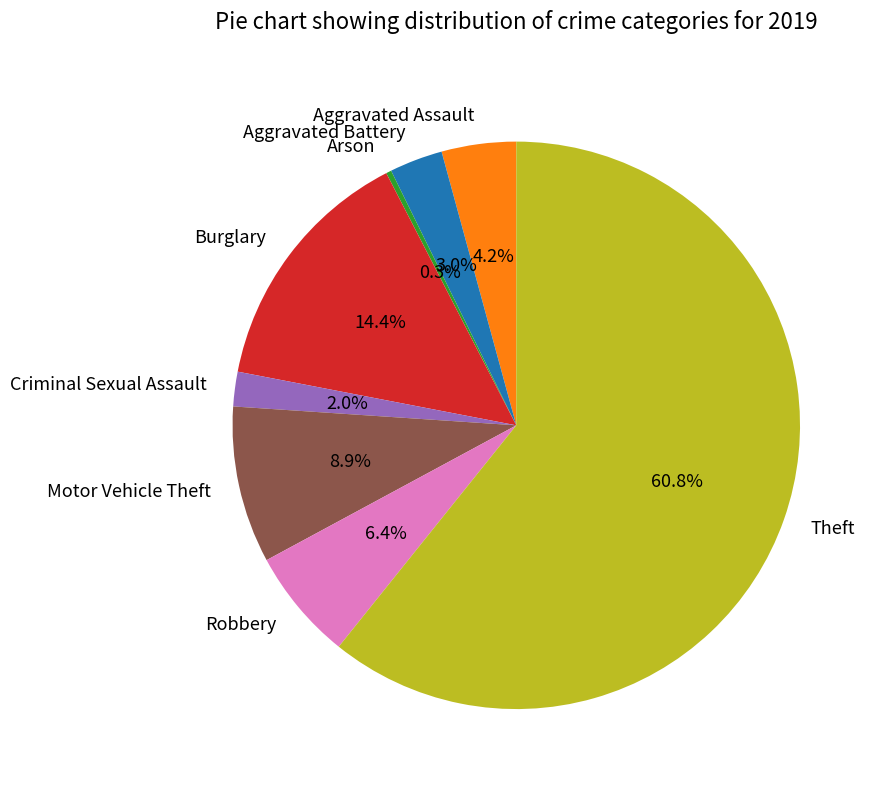

What is the ratio of the value at Motor Vehicle Theft to the value at Criminal Sexual Assault?

4.5